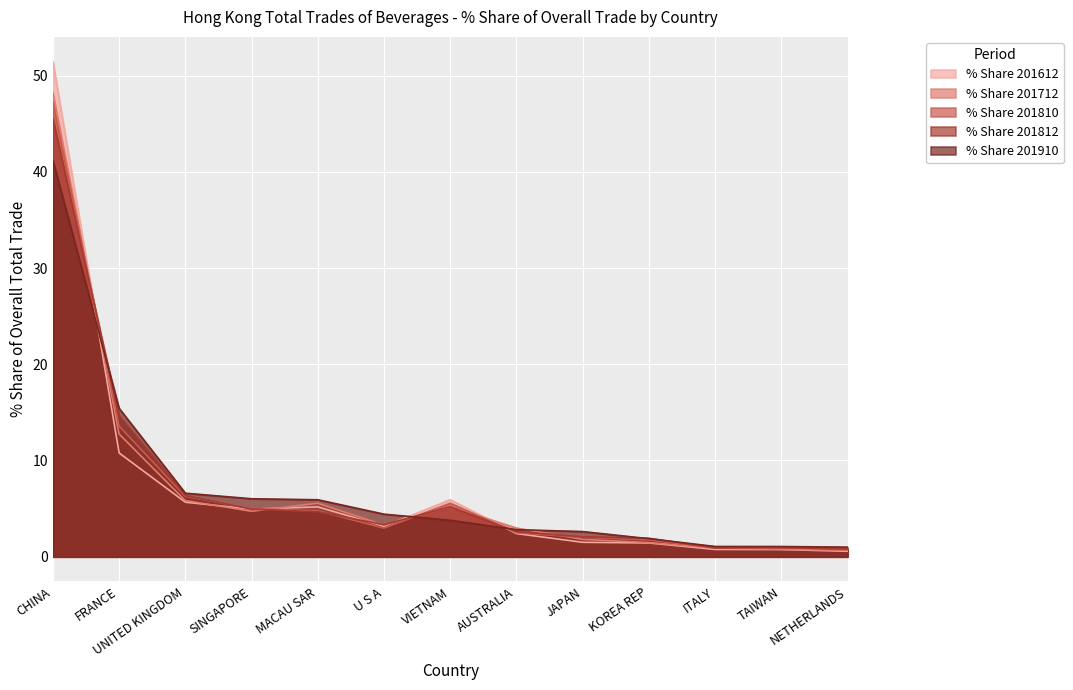

Reading right to left, transcribe all the data shown in this chart.

% Share 201612: NETHERLANDS=0.6	TAIWAN=0.7	ITALY=0.8	KOREA REP=1.4	JAPAN=1.5	AUSTRALIA=2.4	VIETNAM=5.9	U S A=3.2	MACAU SAR=5.2	SINGAPORE=4.9	UNITED KINGDOM=5.7	FRANCE=10.8	CHINA=51.4
% Share 201712: NETHERLANDS=0.7	TAIWAN=0.8	ITALY=0.9	KOREA REP=1.5	JAPAN=1.8	AUSTRALIA=3.0	VIETNAM=5.2	U S A=3.3	MACAU SAR=5.6	SINGAPORE=4.7	UNITED KINGDOM=5.8	FRANCE=12.7	CHINA=48.2
% Share 201810: NETHERLANDS=0.7	TAIWAN=1.0	ITALY=0.9	KOREA REP=1.7	JAPAN=2.0	AUSTRALIA=2.5	VIETNAM=5.6	U S A=3.0	MACAU SAR=4.8	SINGAPORE=5.0	UNITED KINGDOM=6.3	FRANCE=13.6	CHINA=47.2
% Share 201812: NETHERLANDS=0.8	TAIWAN=0.9	ITALY=0.9	KOREA REP=1.9	JAPAN=2.1	AUSTRALIA=2.6	VIETNAM=5.2	U S A=3.3	MACAU SAR=4.7	SINGAPORE=4.9	UNITED KINGDOM=6.4	FRANCE=14.6	CHINA=45.5
% Share 201910: NETHERLANDS=1.0	TAIWAN=1.1	ITALY=1.1	KOREA REP=1.9	JAPAN=2.6	AUSTRALIA=2.8	VIETNAM=3.8	U S A=4.4	MACAU SAR=5.9	SINGAPORE=6.0	UNITED KINGDOM=6.6	FRANCE=15.4	CHINA=41.2